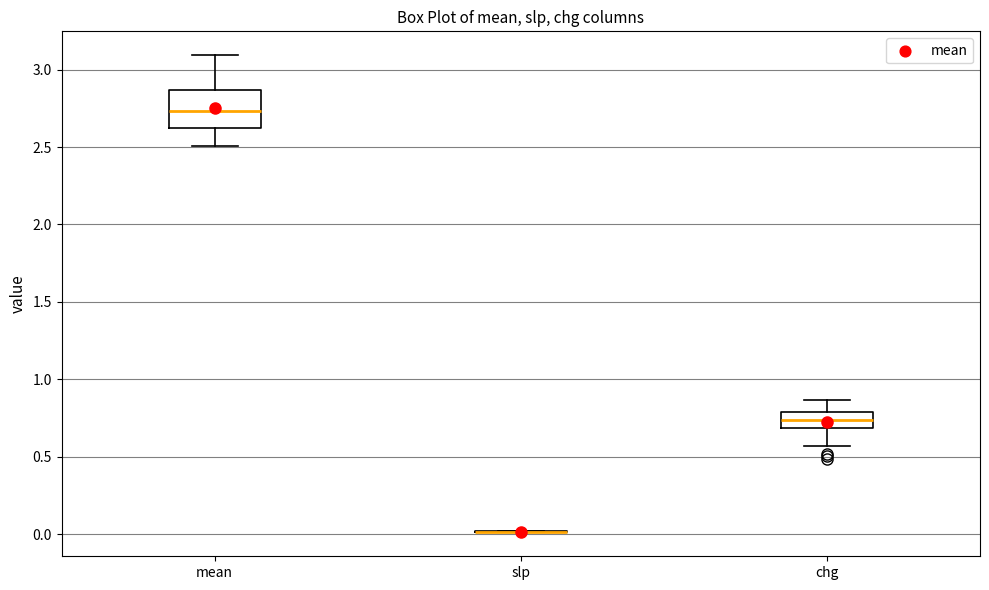

Reading left to right, transcribe this box plot: for each box, give where its median line is, the range the box spans, and where its two whiskers end, as read against the y-axis. The values are not printed on the chart, so give them approximately, as read against the axis.

mean: median 2.75, box 2.60 to 2.85, whiskers 2.50 to 3.10
slp: box collapsed to a line at 0.00, whiskers 0.00 to 0.00
chg: median 0.75, box 0.70 to 0.80, whiskers 0.55 to 0.85